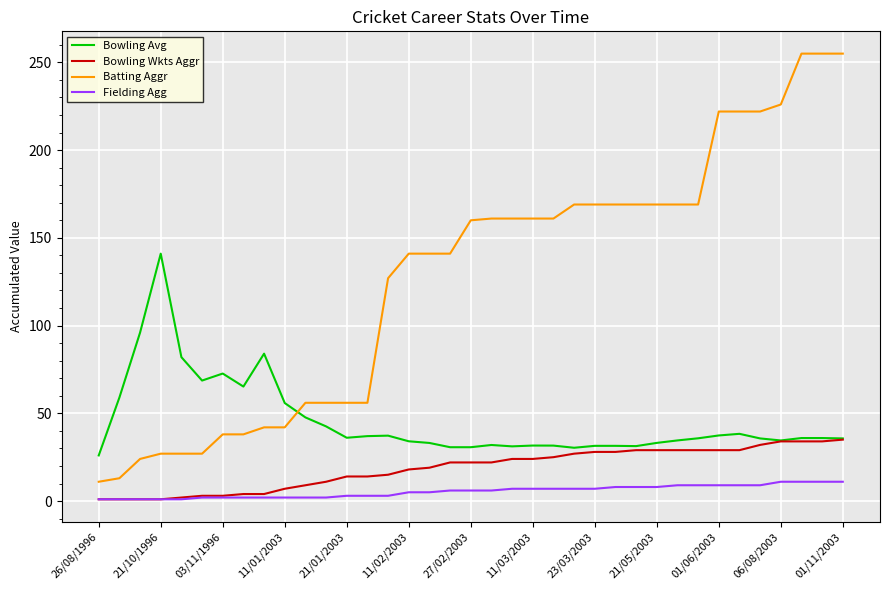

Which series has the widest spread of values?

Batting Aggr